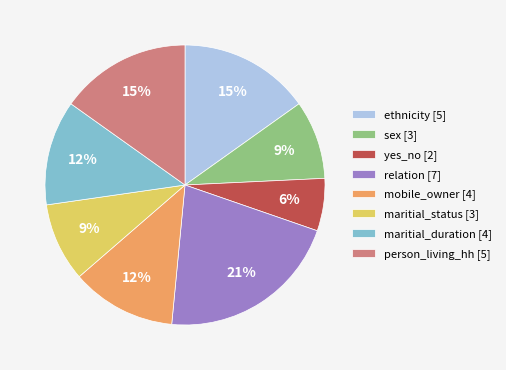

Is there any slice that represents more than half of the pie?

No